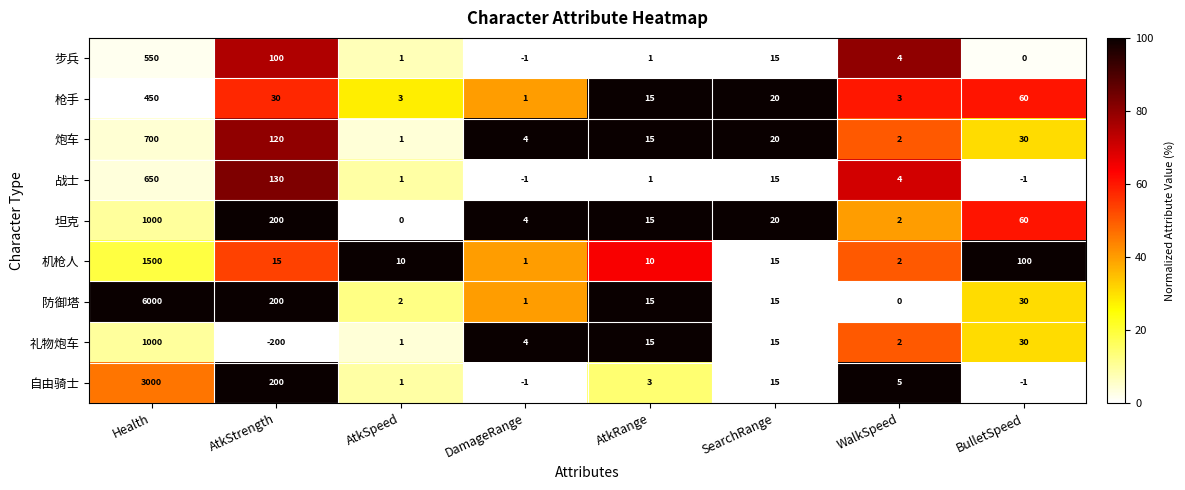

What is the difference between the maximum and minimum values in the 礼物炮车 series?

1200